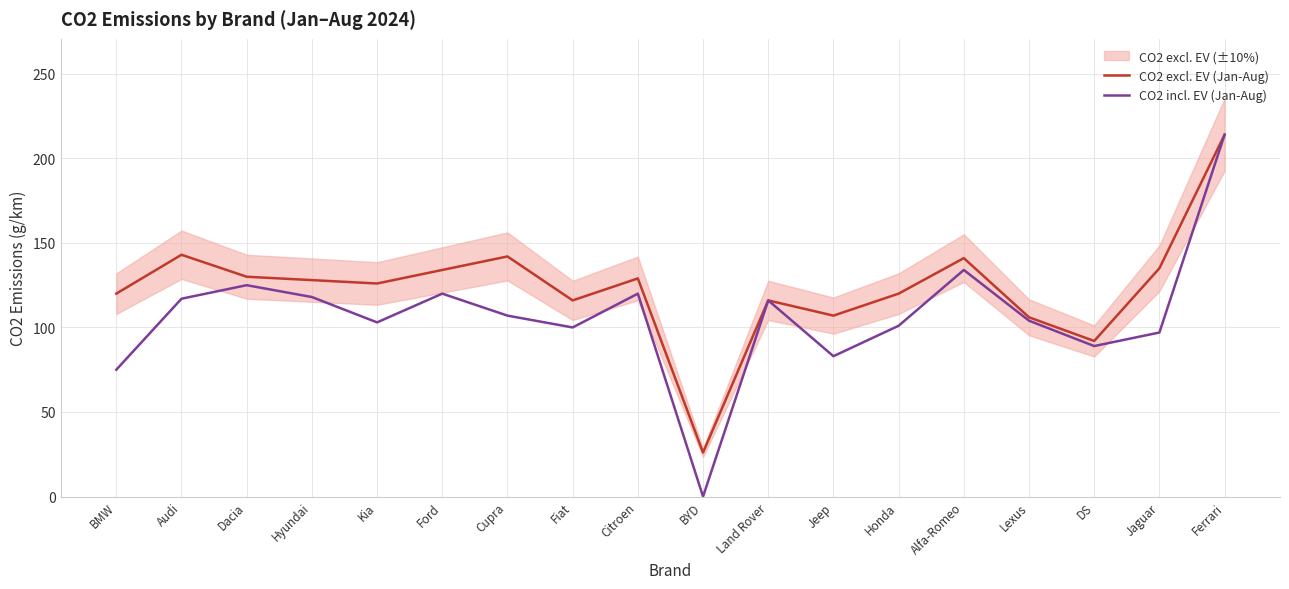

Reading left to right, what are all the values shown in this chart?

CO2 excl. EV (Jan-Aug): 120	143	130	128	126	134	142	116	129	26	116	107	120	141	106	92	135	214
CO2 incl. EV (Jan-Aug): 75	117	125	118	103	120	107	100	120	0	116	83	101	134	104	89	97	214